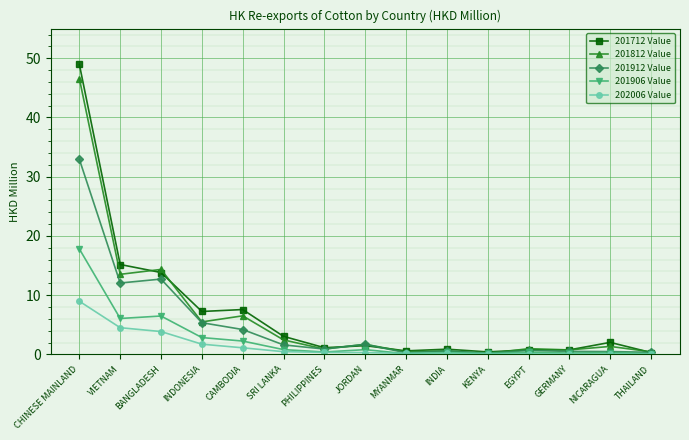

Is this an area chart (filled region under the line)?

No